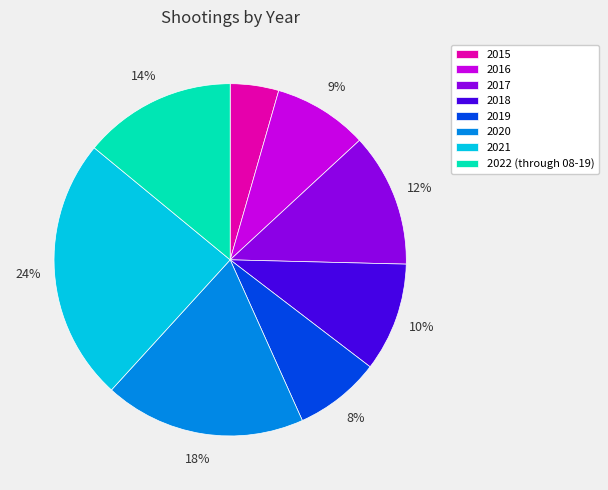

The 2015 slice represents 4% of the pie. True or false?

True